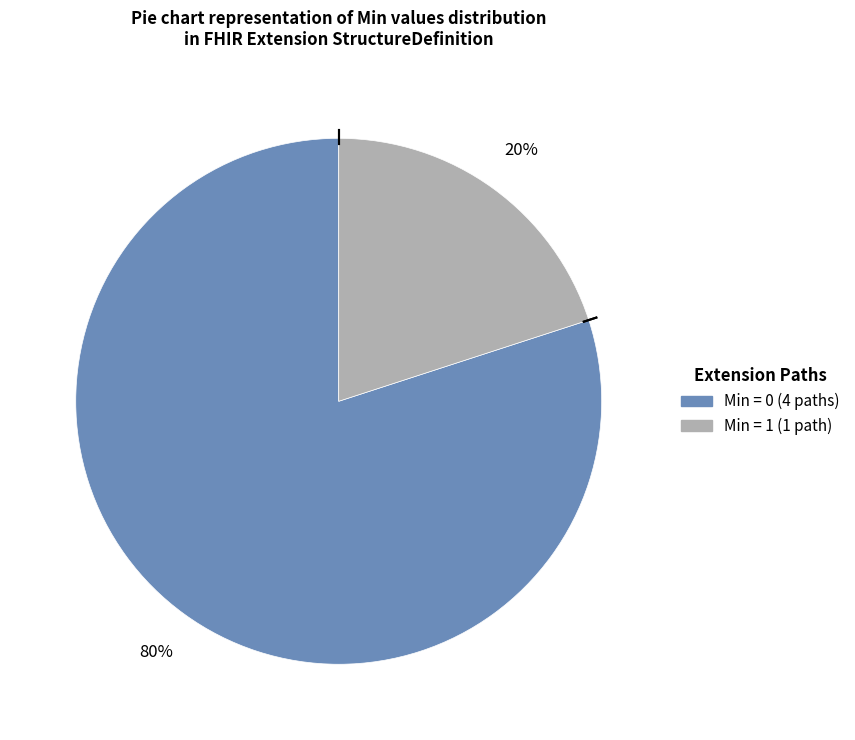

To the nearest percent, what is the difference between the largest and smallest slice percentages?

60%